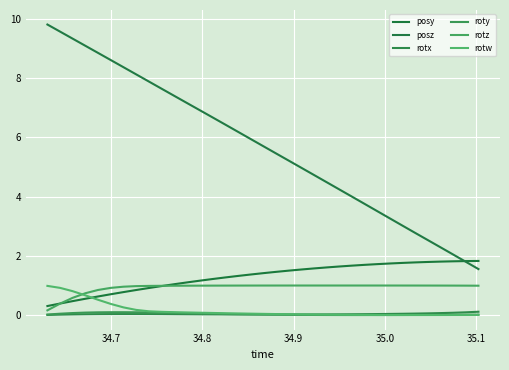

How many lines are shown in the chart?

6